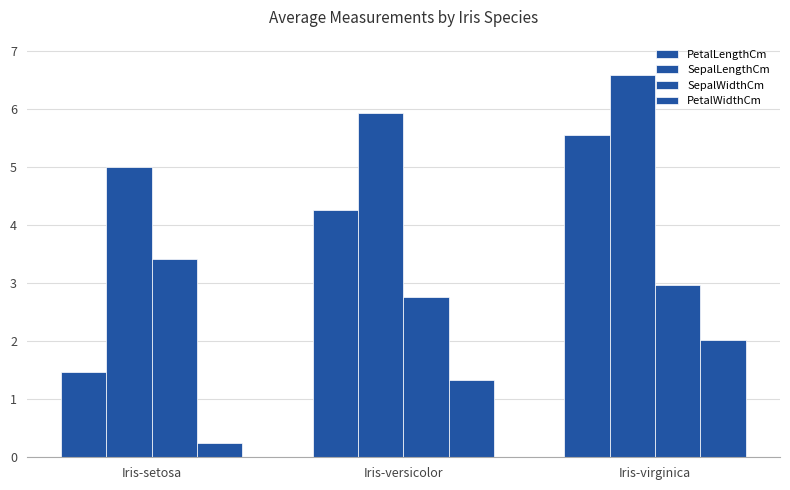

How many bars are there in each group?

4